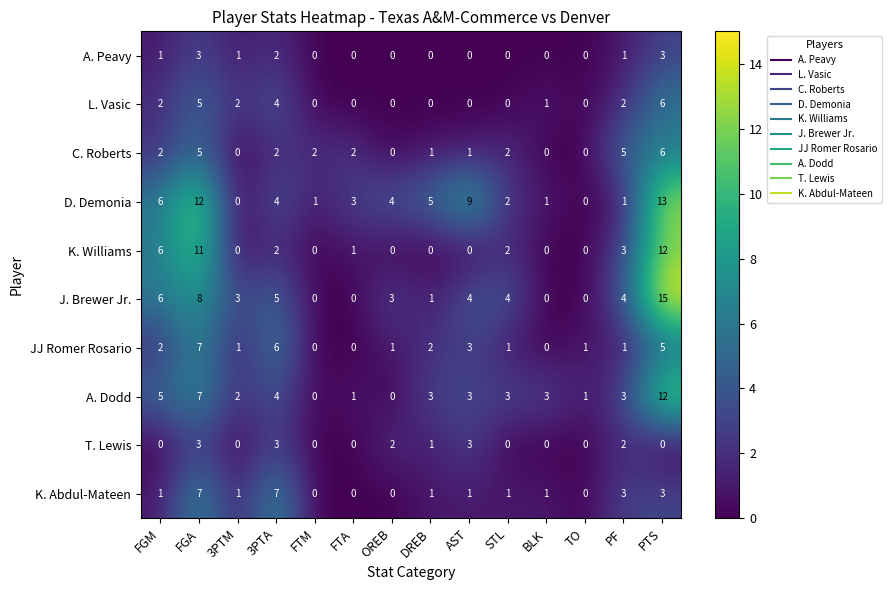

What is the sum of all K. Williams values?

37